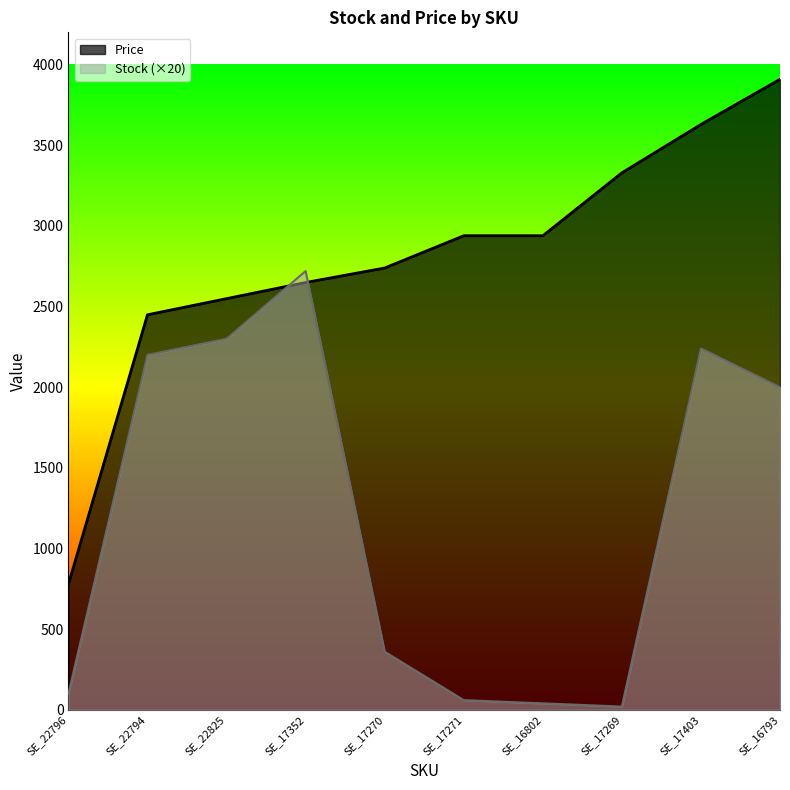

What is the average value of the Stock series?

1204